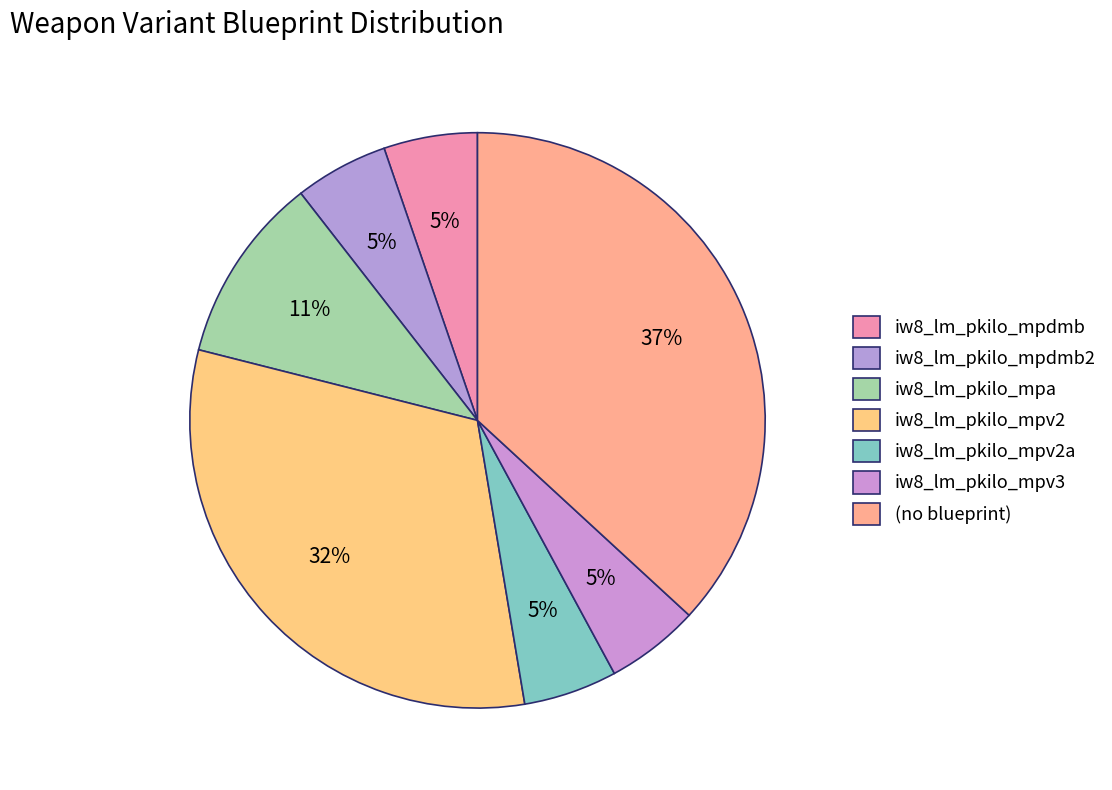

The iw8_lm_pkilo_mpv2a slice represents 6% of the pie. True or false?

False